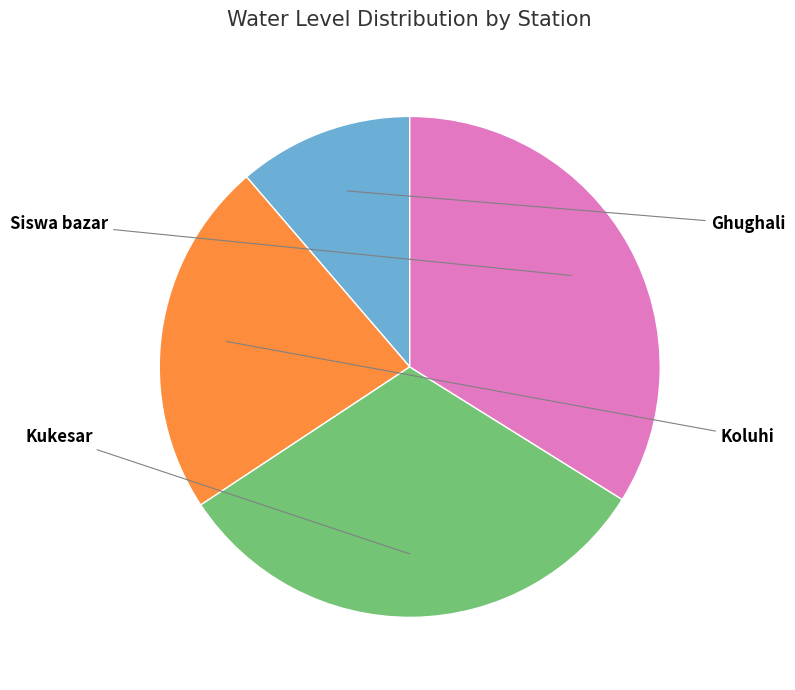

Is there a majority slice in this chart?

No